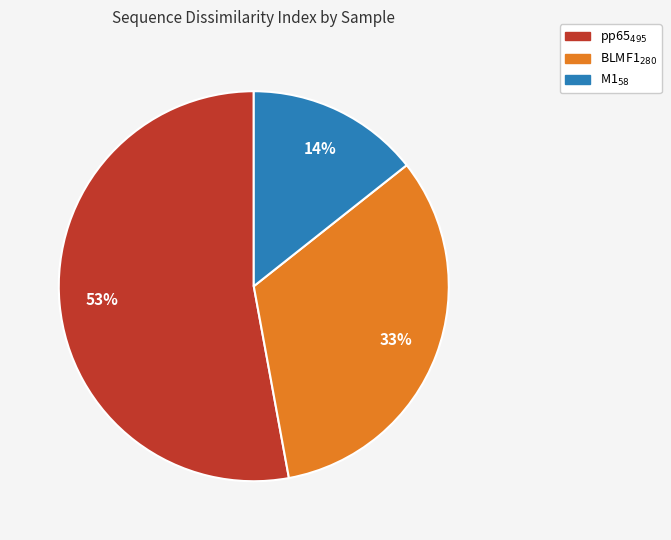

Does M1$_{58}$ account for over 50% of the chart?

No